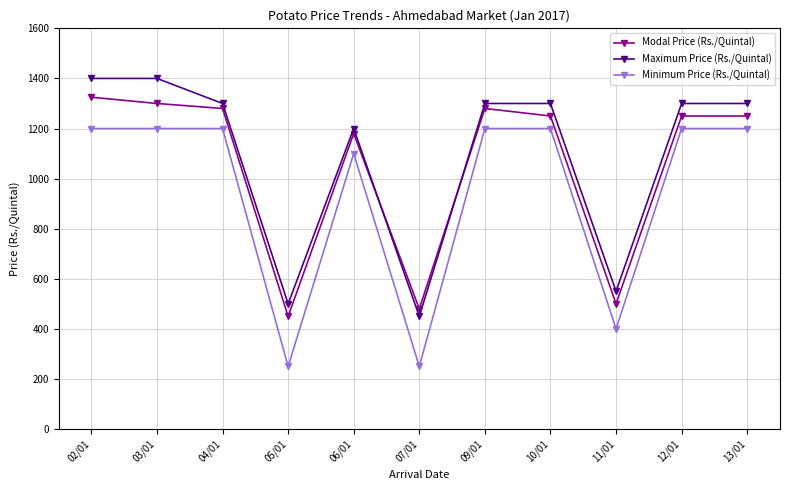

In Minimum Price (Rs./Quintal), how many points are lower than both neighbors (excluding endpoints)?

3